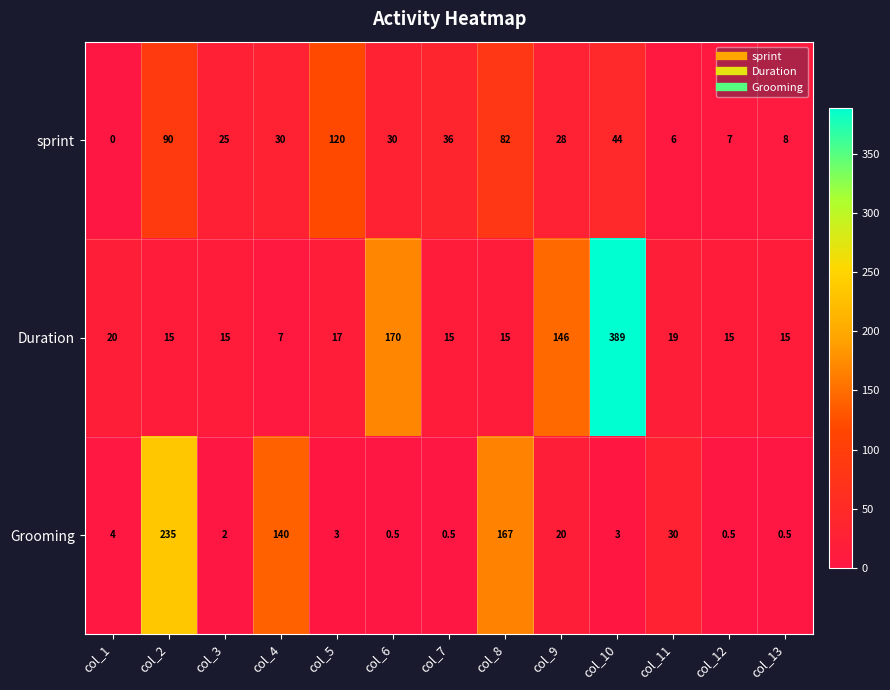

At which label does Duration reach its minimum?

col_4